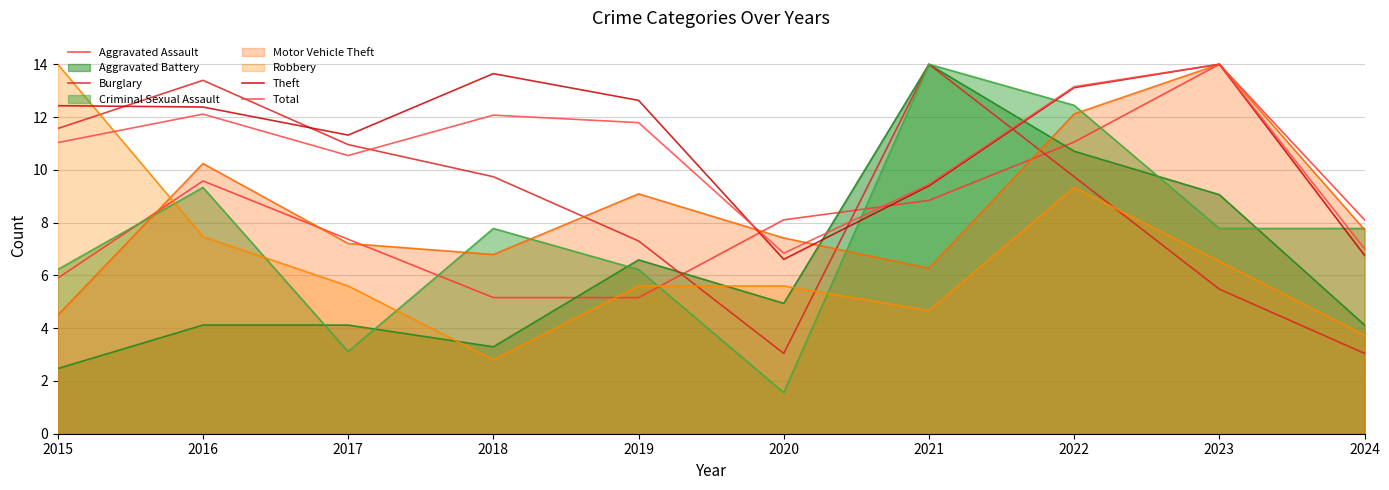

Read the Theft value at 2024.

6.8